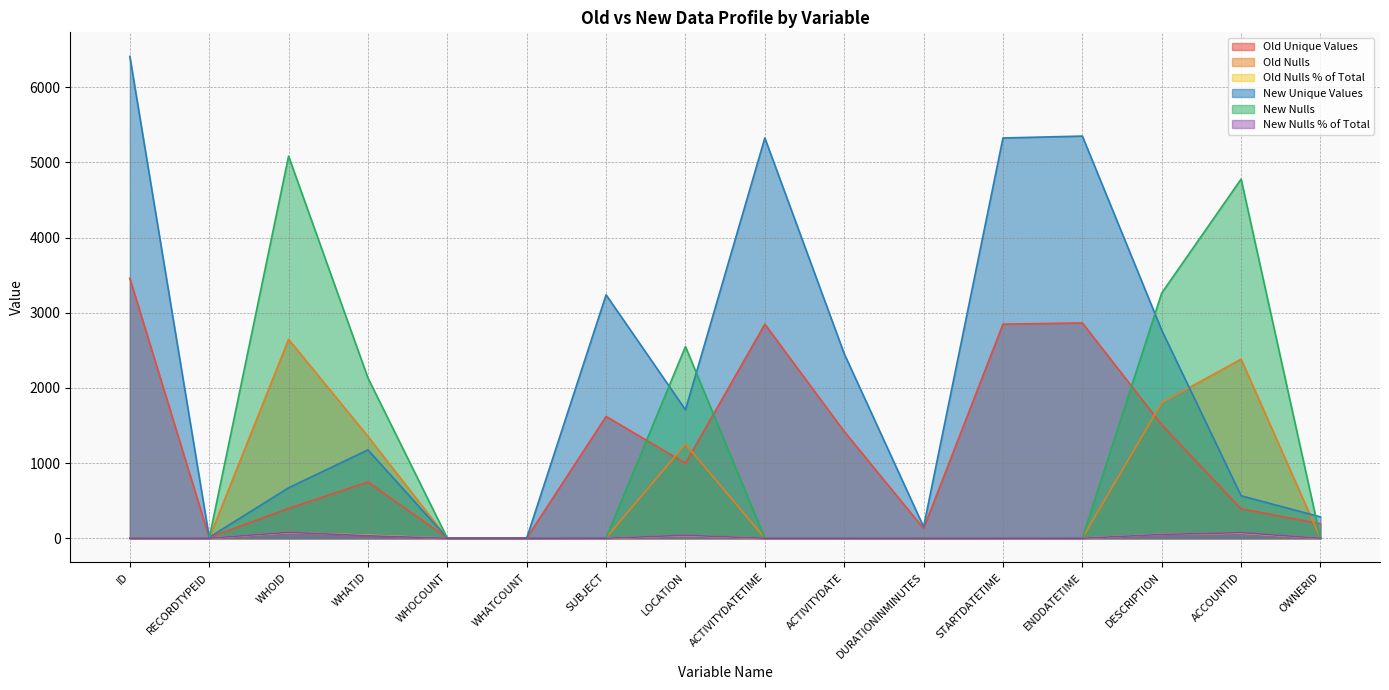

What are all the series names shown in the legend?

Old Unique Values, Old Nulls, Old Nulls % of Total, New Unique Values, New Nulls, New Nulls % of Total